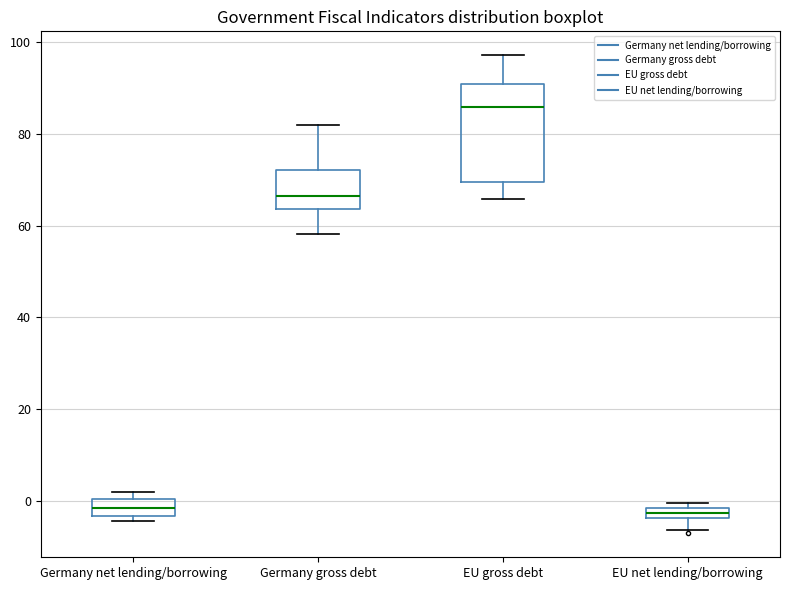

Which box's median line is the highest?

EU gross debt